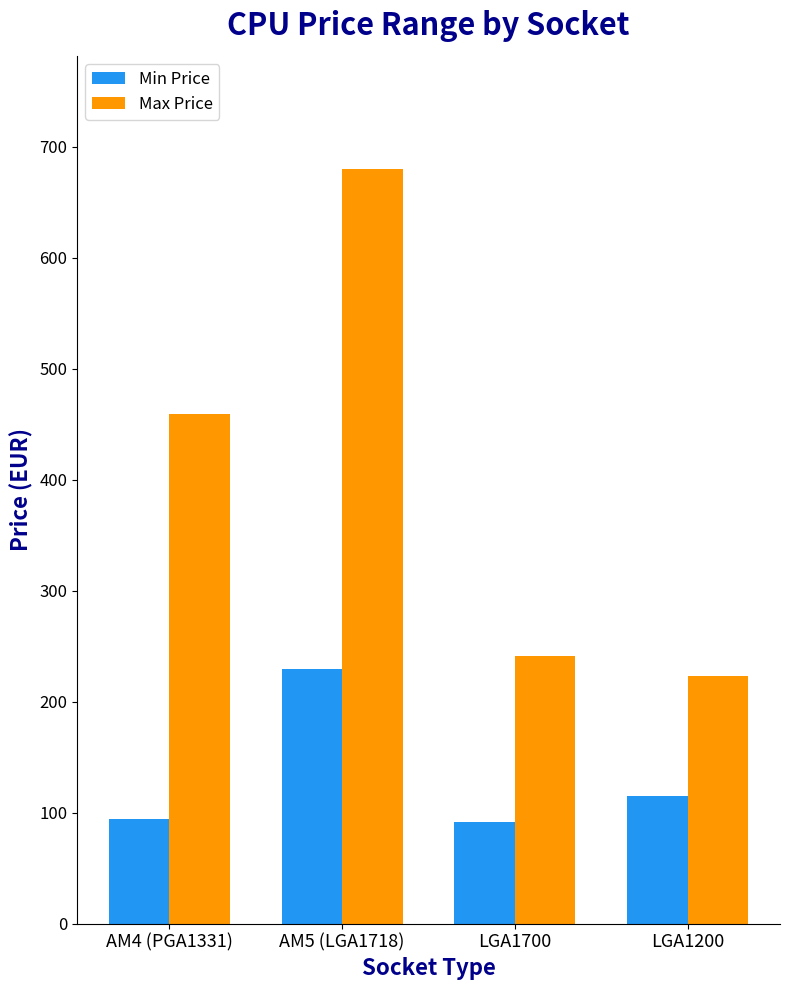

Rank the series at AM5 (LGA1718) from lowest to highest value.

Min Price, Max Price